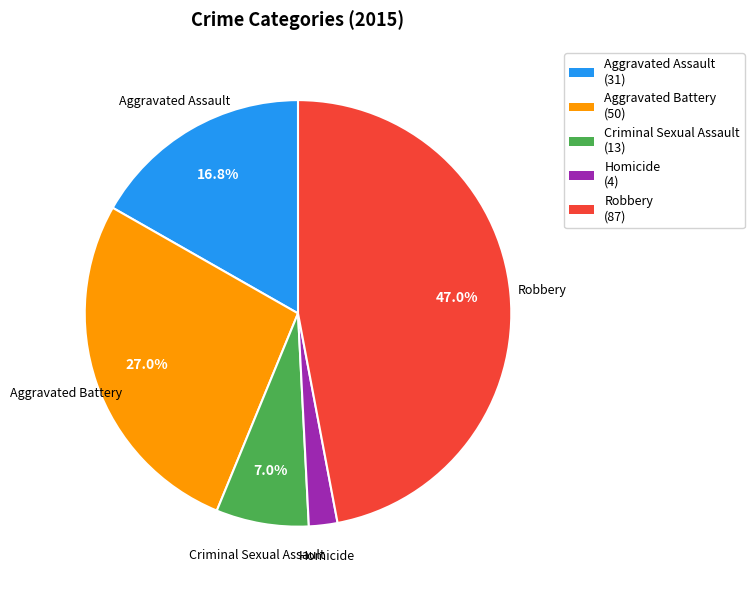

Combined, do Homicide and Robbery account for over 50%?

No